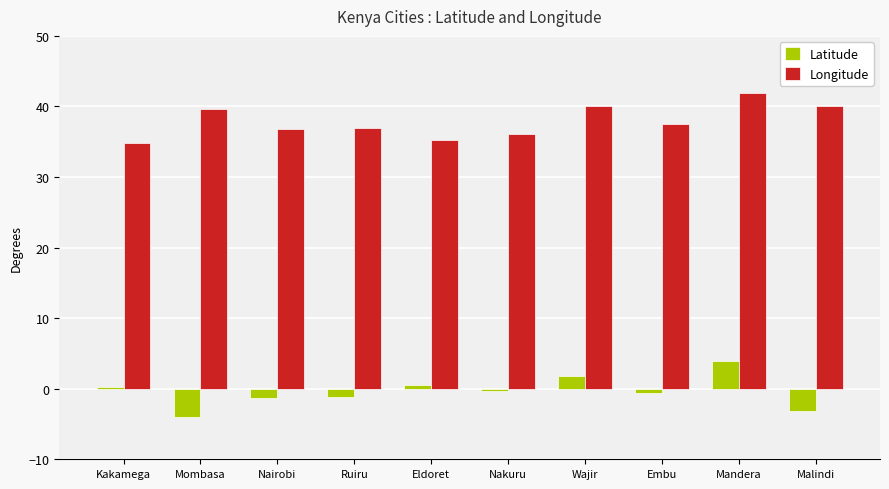

Is it true that Longitude equals 40.1 at Malindi?

True